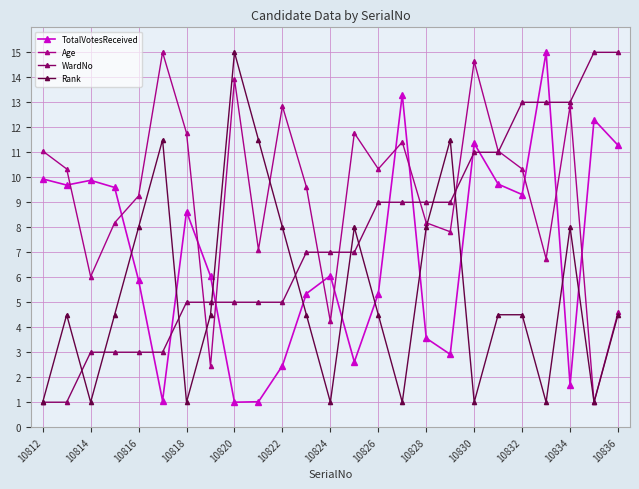

Which series has the largest total across all categories?

Age